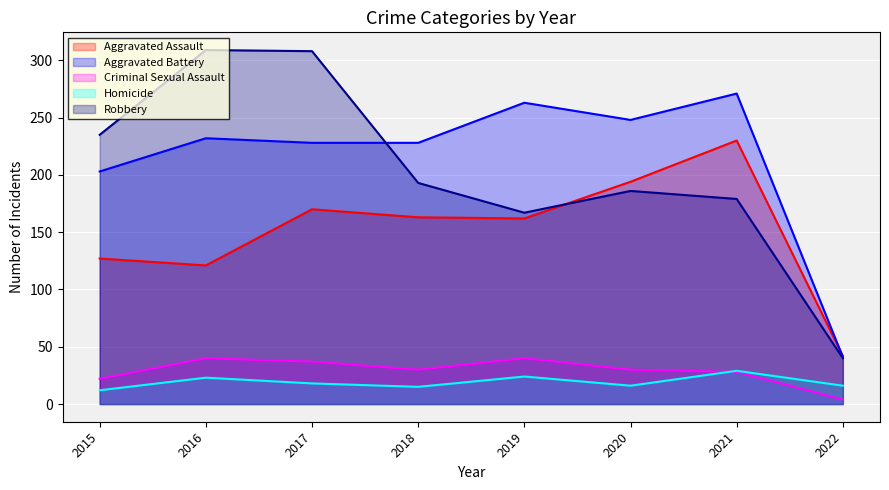

Reading left to right, list all the values displayed in this chart.

Aggravated Assault: 2015=127	2016=121	2017=170	2018=163	2019=162	2020=194	2021=230	2022=42
Aggravated Battery: 2015=203	2016=232	2017=228	2018=228	2019=263	2020=248	2021=271	2022=41
Criminal Sexual Assault: 2015=22	2016=40	2017=37	2018=30	2019=40	2020=30	2021=28	2022=4
Homicide: 2015=12	2016=23	2017=18	2018=15	2019=24	2020=16	2021=29	2022=16
Robbery: 2015=235	2016=309	2017=308	2018=193	2019=167	2020=186	2021=179	2022=40